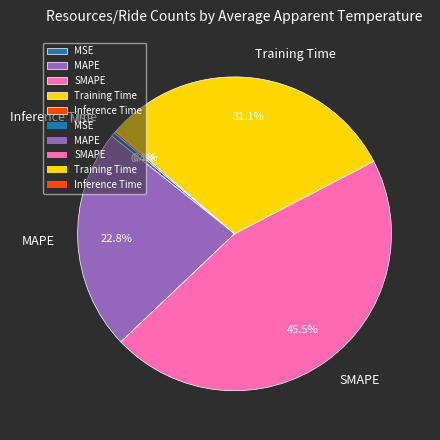

Does MAPE account for over 50% of the chart?

No